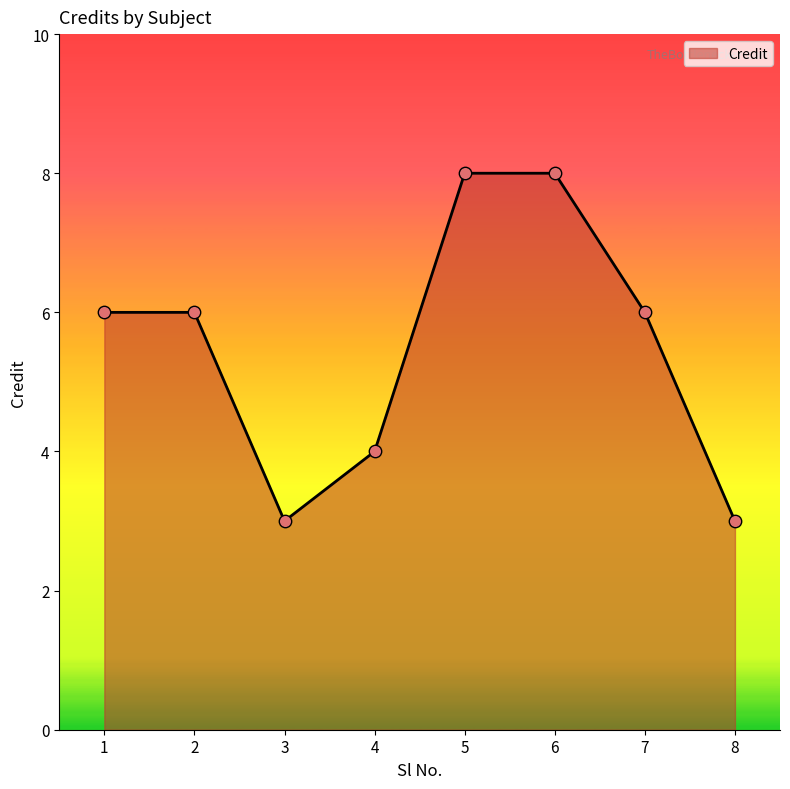

What is the change in value from 4 to 8?

-1